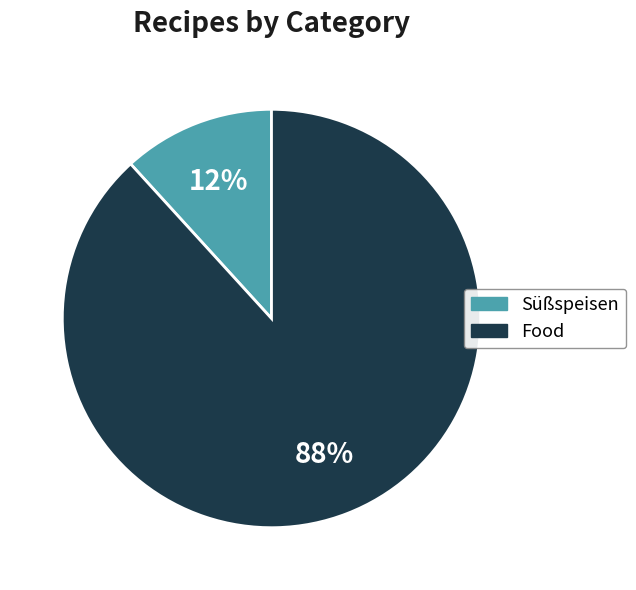

Count the number of slices in the pie.

2